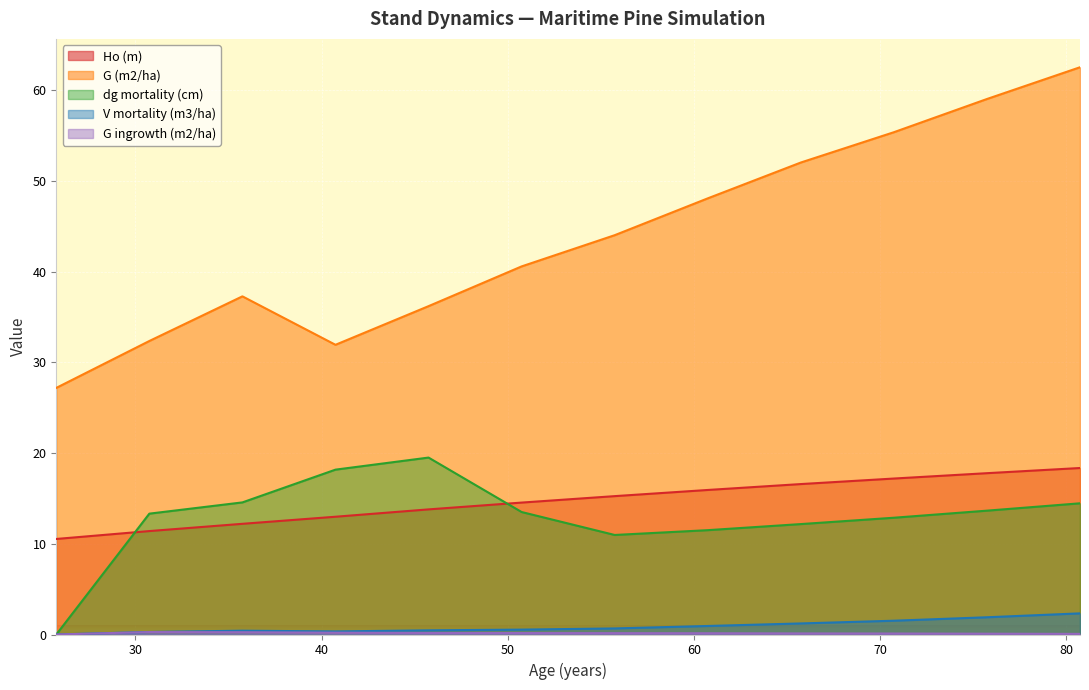

The G (m2/ha) series shows 15.1 at 25.75. True or false?

False